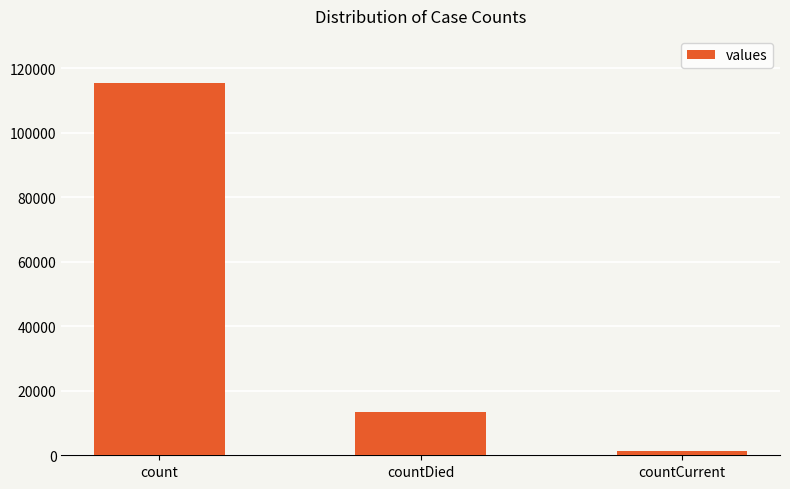

How many categories are shown in the chart?

3